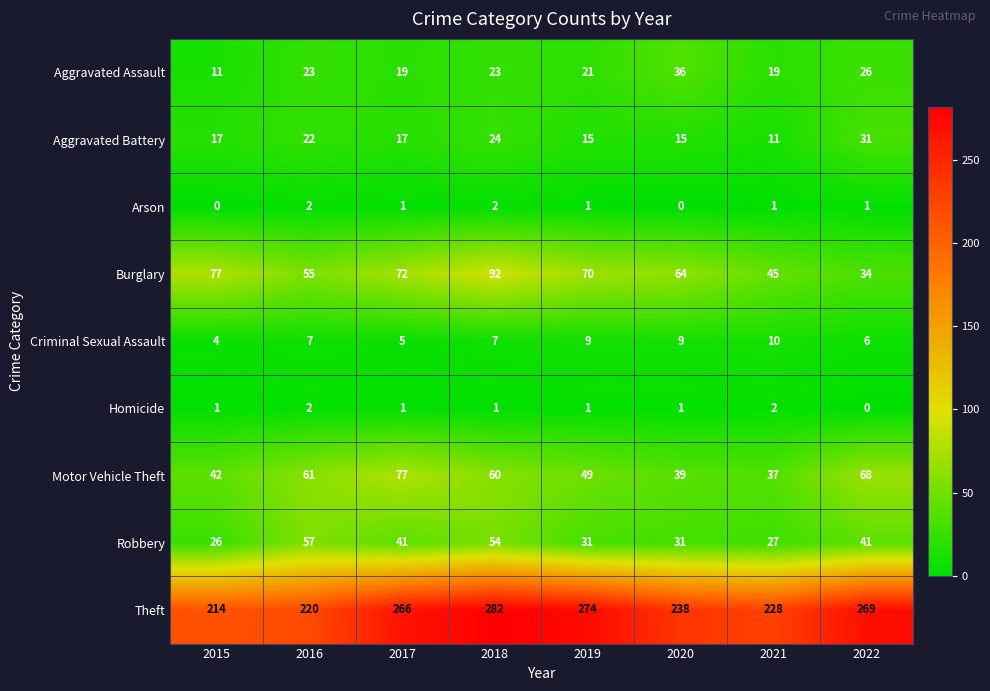

Which label corresponds to the largest value in the chart?

2018